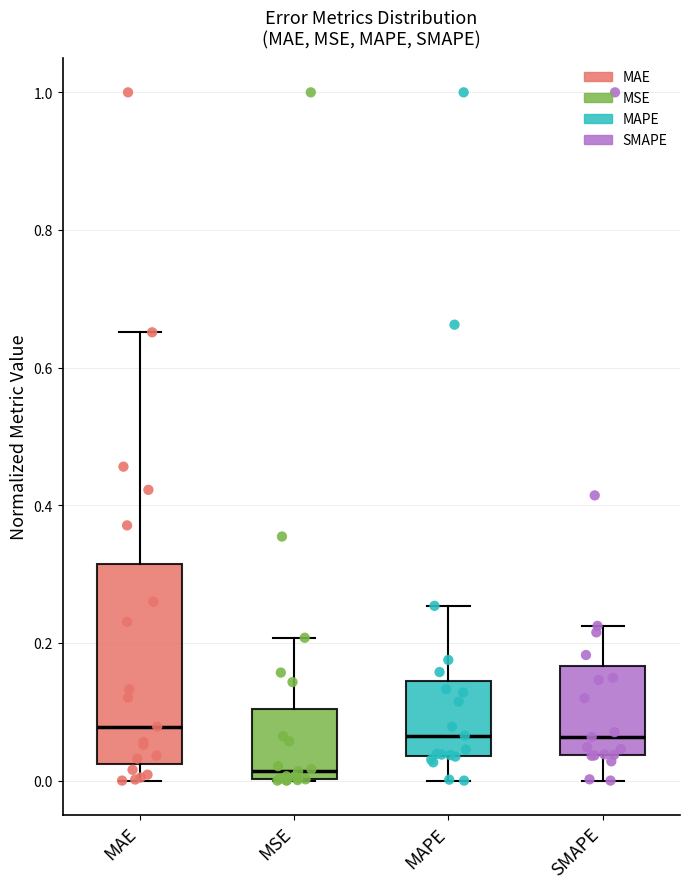

Reading left to right, transcribe this box plot: for each box, give where its median line is, the range the box spans, and where its two whiskers end, as read against the y-axis. The values are not printed on the chart, so give them approximately, as read against the axis.

MAE: median 0.08, box 0.02 to 0.32, whiskers 0.00 to 0.66
MSE: median 0.02, box 0.00 to 0.10, whiskers 0.00 to 0.20
MAPE: median 0.06, box 0.04 to 0.14, whiskers 0.00 to 0.26
SMAPE: median 0.06, box 0.04 to 0.16, whiskers 0.00 to 0.22